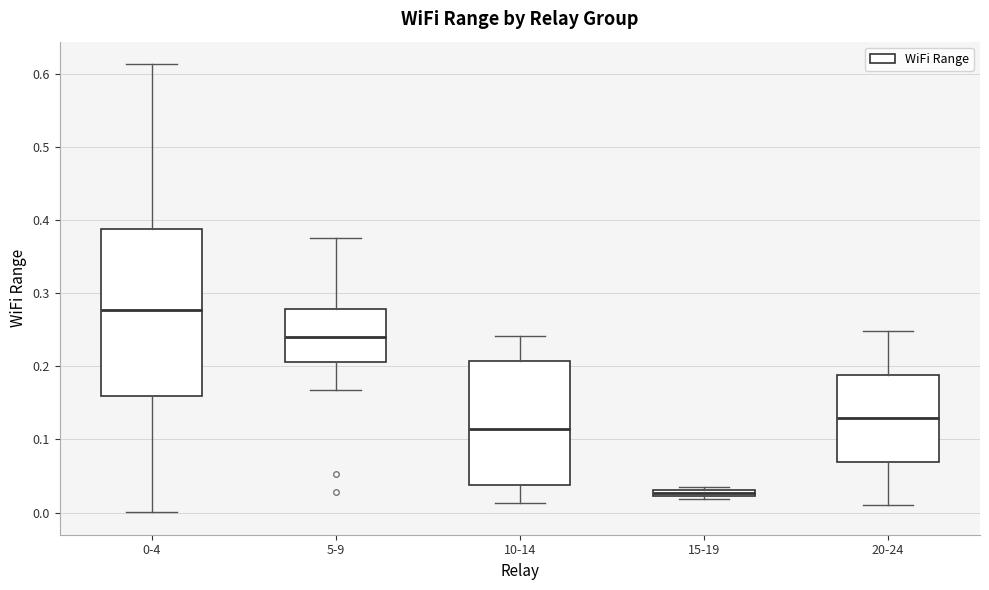

Which box's median line is the highest?

0-4